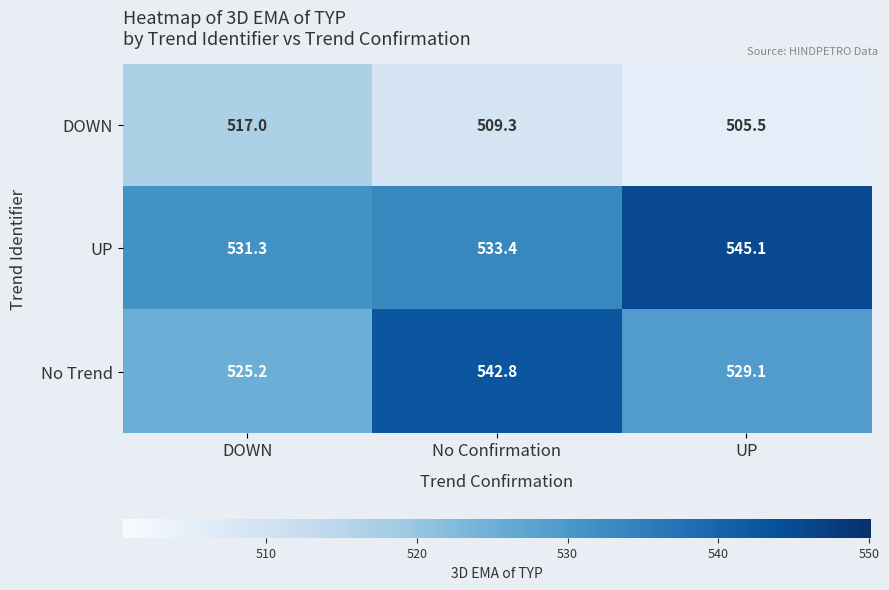

True or false: DOWN has a value of 687.9 at DOWN.

False